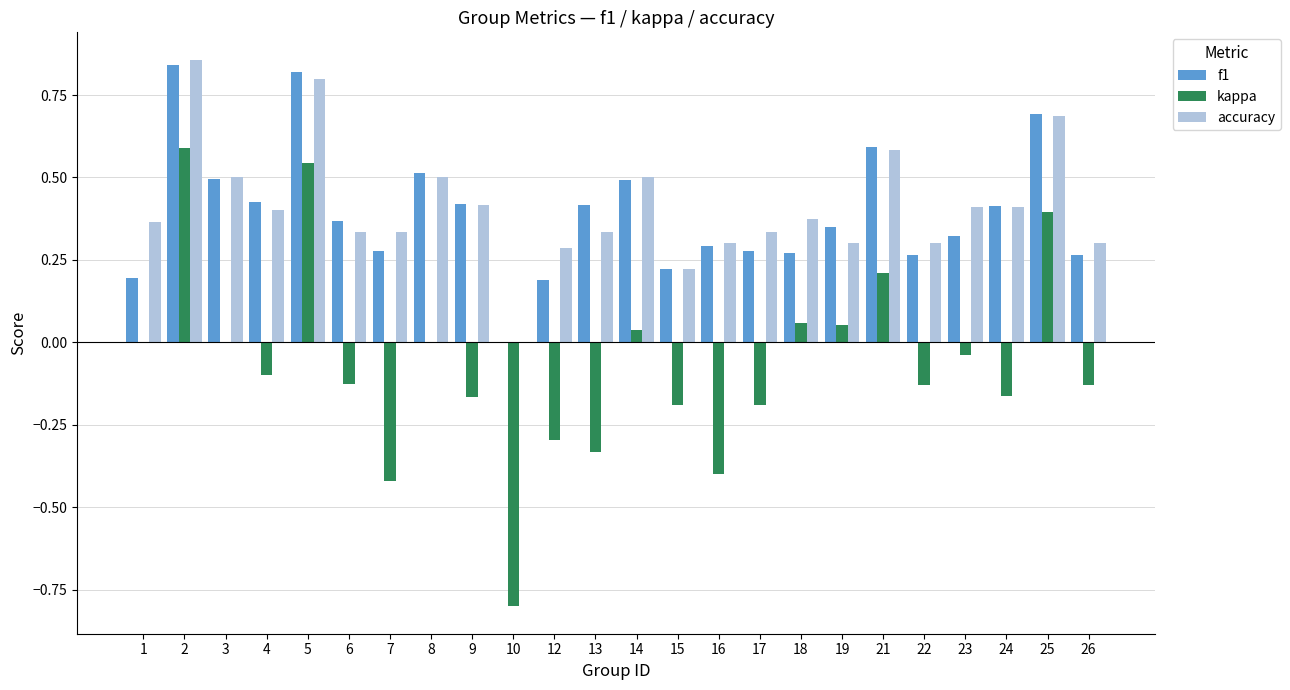

The kappa series shows 0.5 at 5. True or false?

True